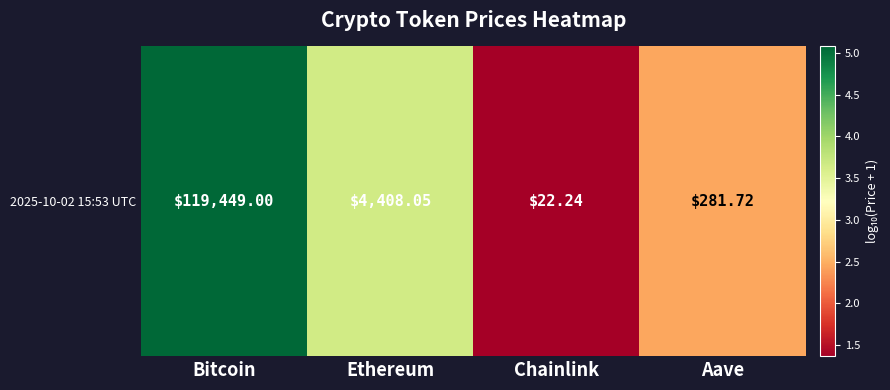

What is the greatest value displayed?

5.1